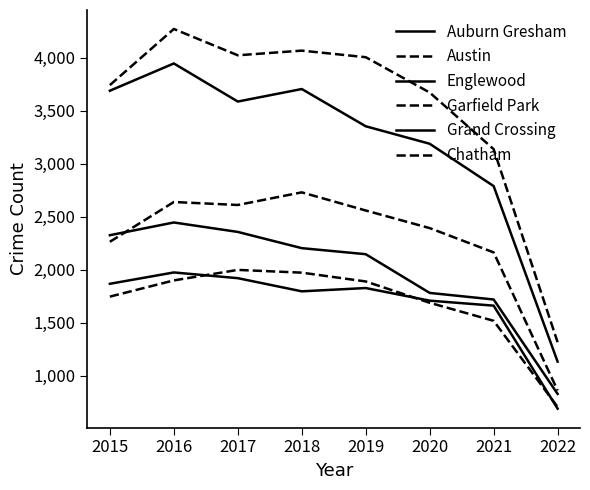

What is the value of the Austin point at the 8th from the left?

1317